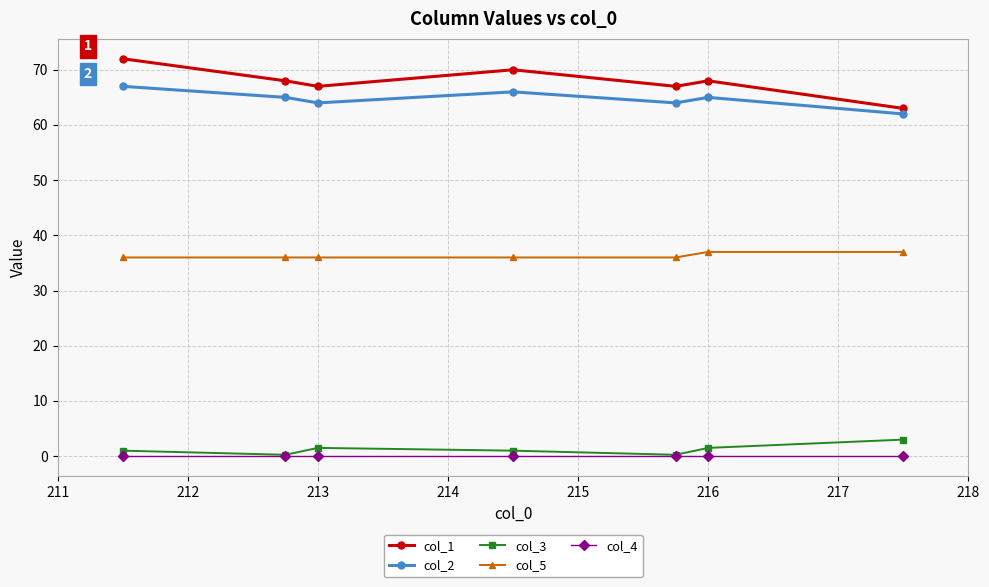

At how many categories does at least one series exceed 20?

7